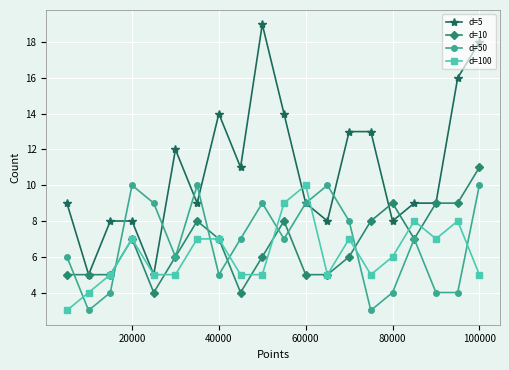

True or false: d=10 and d=5 intersect in this chart.

True